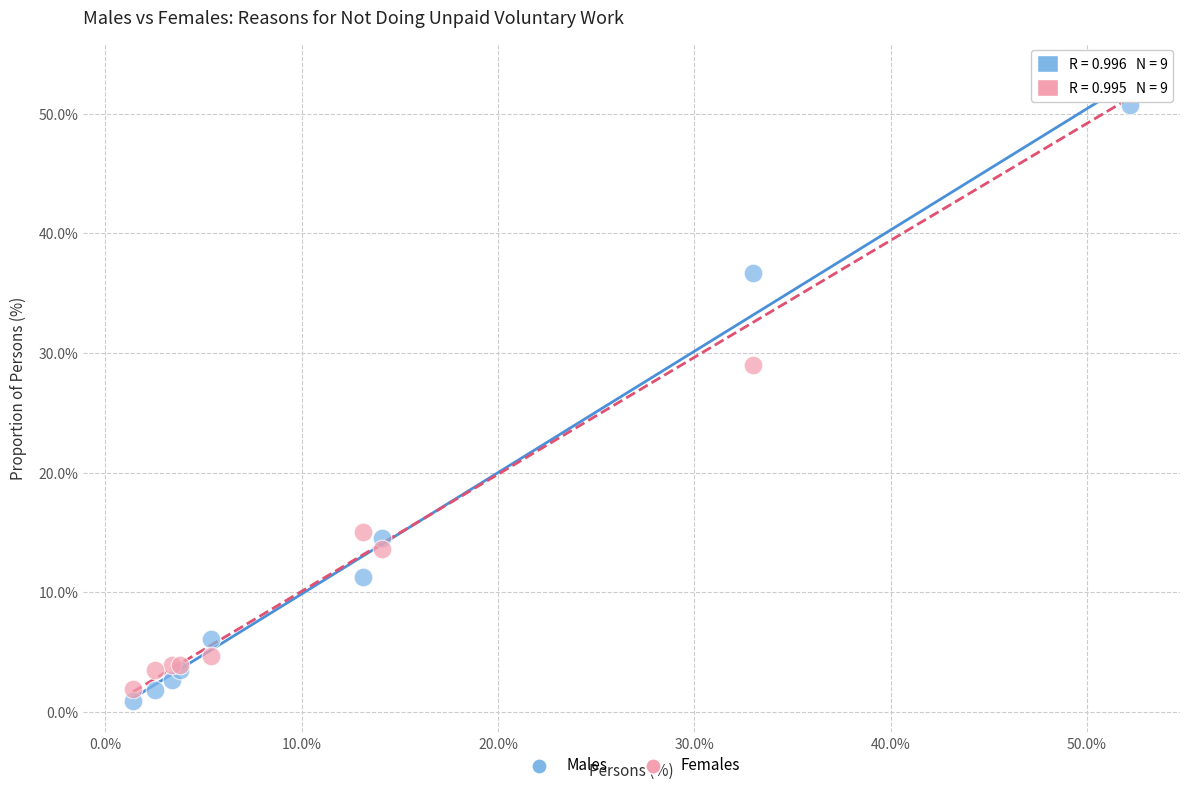

Which series has the widest spread of Y values?

Females